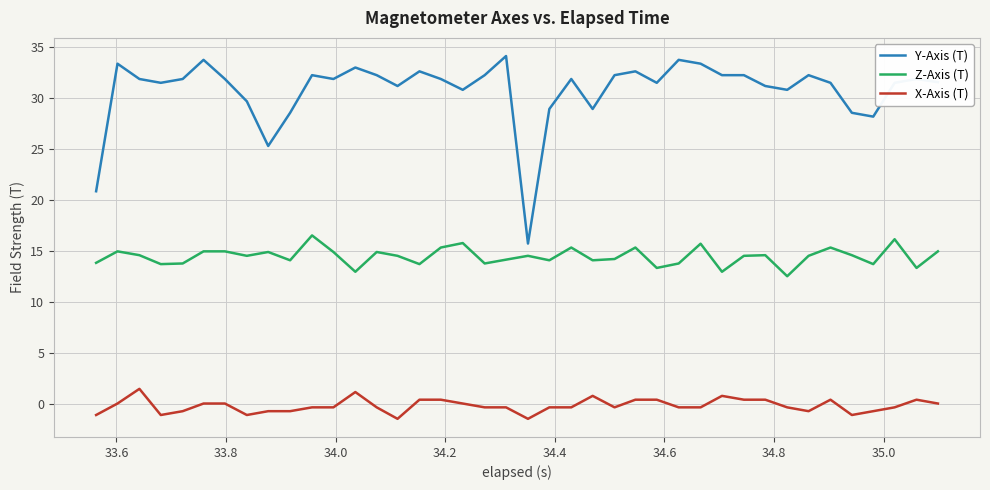

True or false: Z-Axis (T) and Y-Axis (T) intersect in this chart.

False